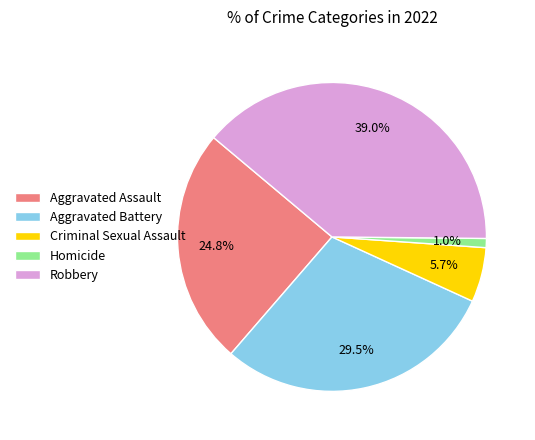

How much of the chart is everything except Aggravated Battery?

70.5%